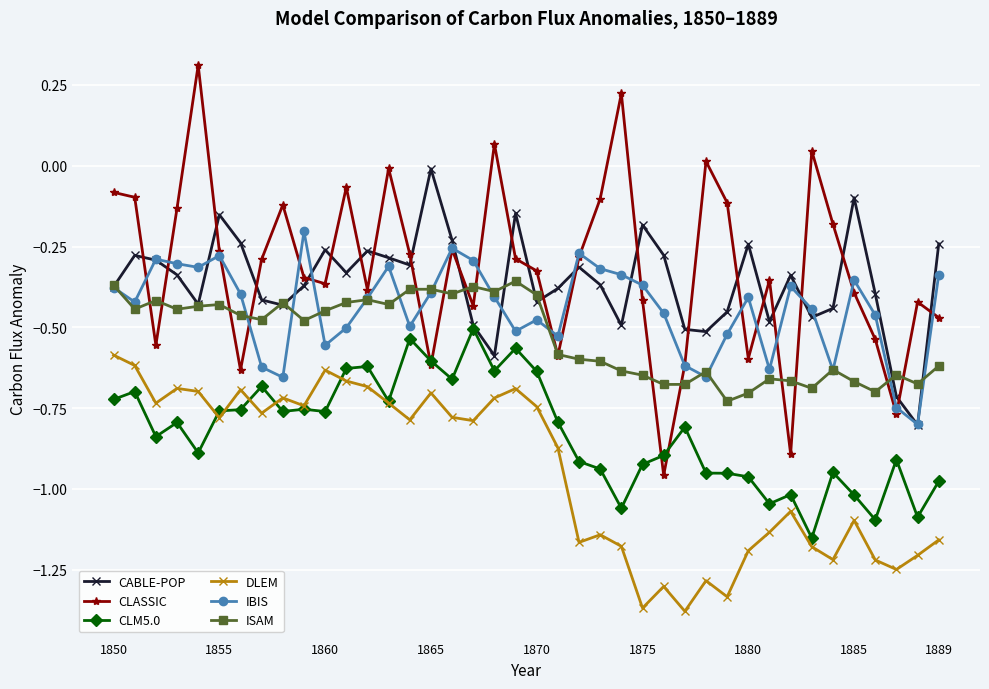

Which series has the largest range (max minus min)?

CLASSIC